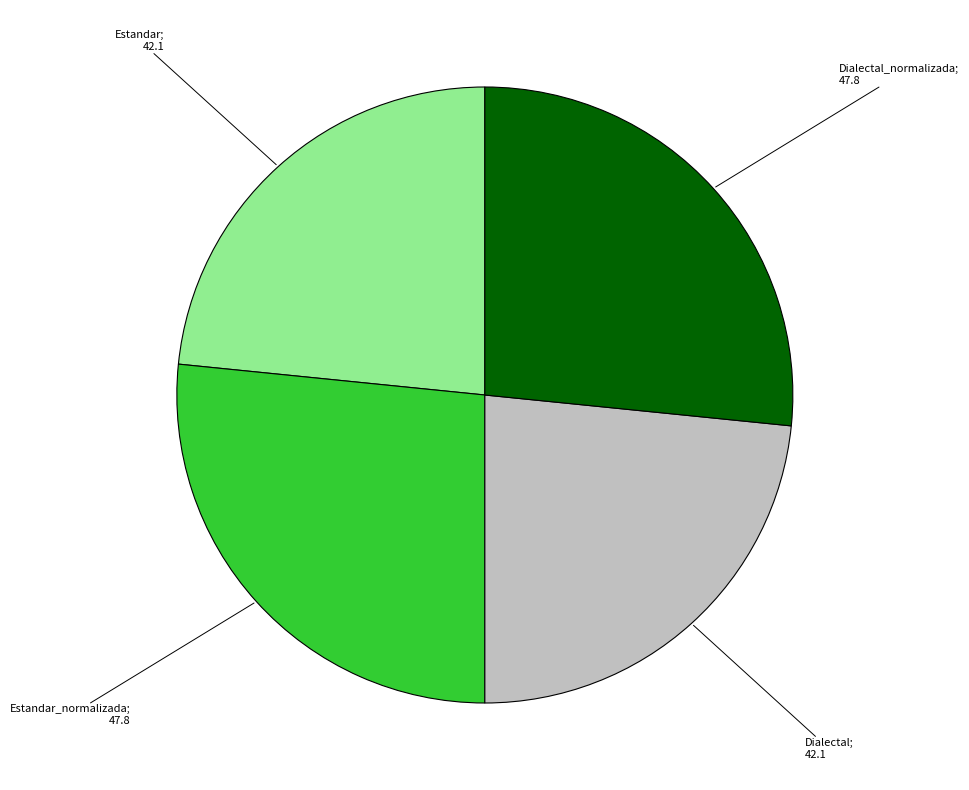

Is there a majority slice in this chart?

No